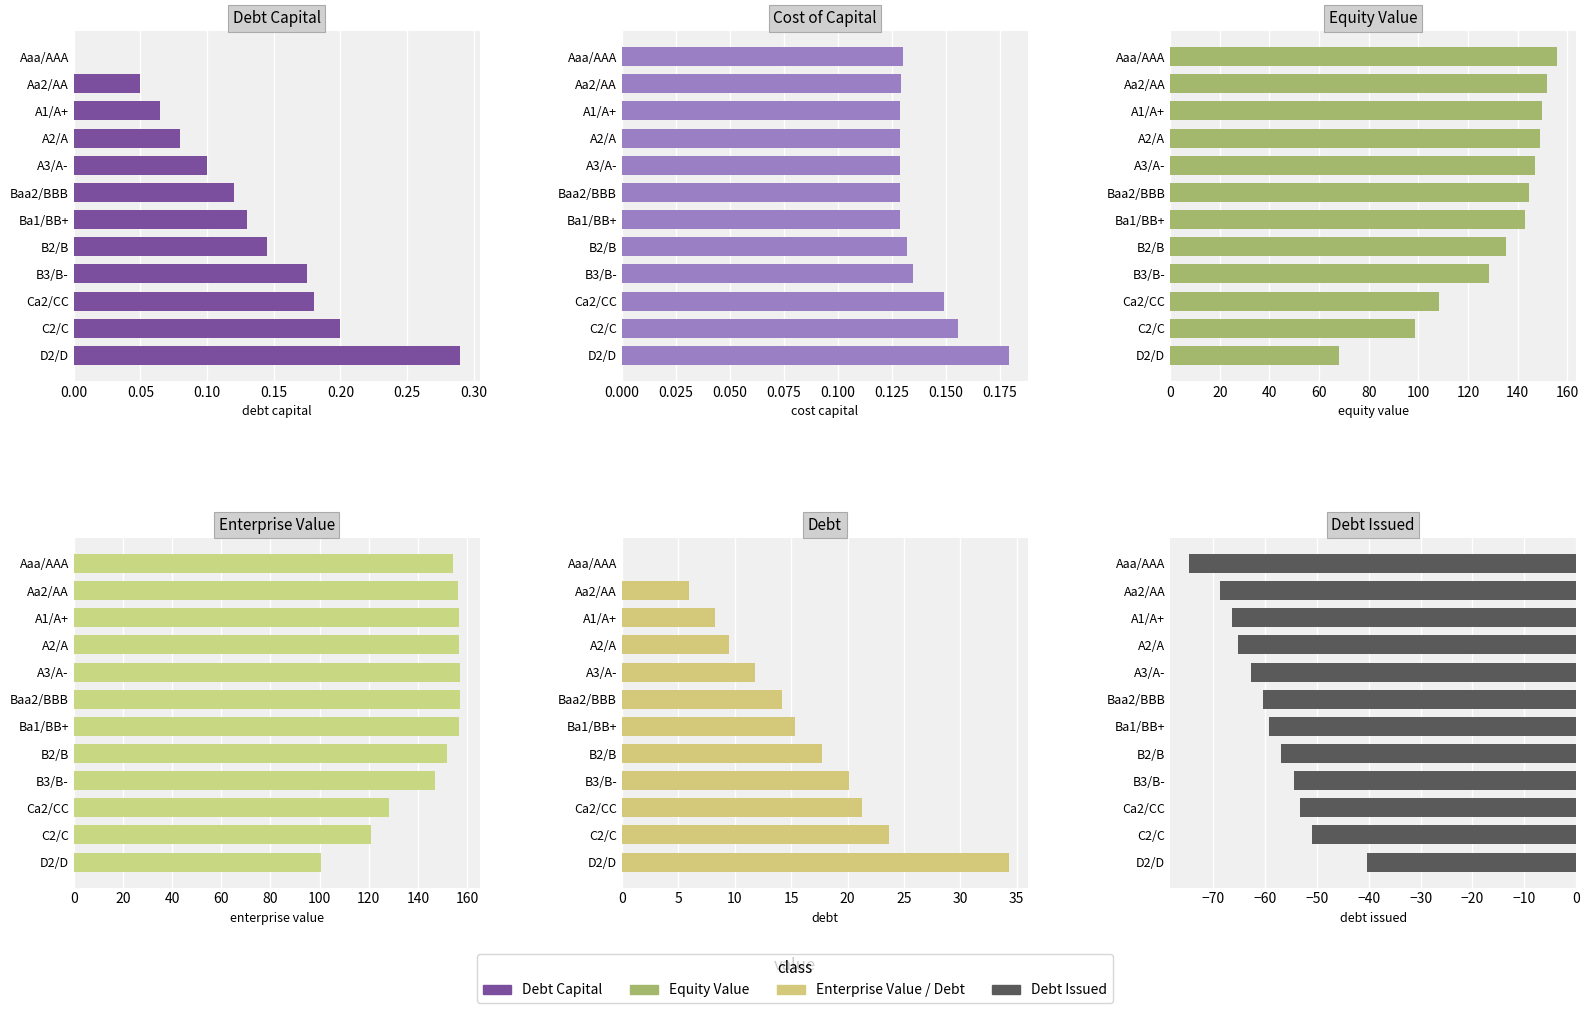

Which has a higher value, Ca2/CC or B3/B-?

Ca2/CC